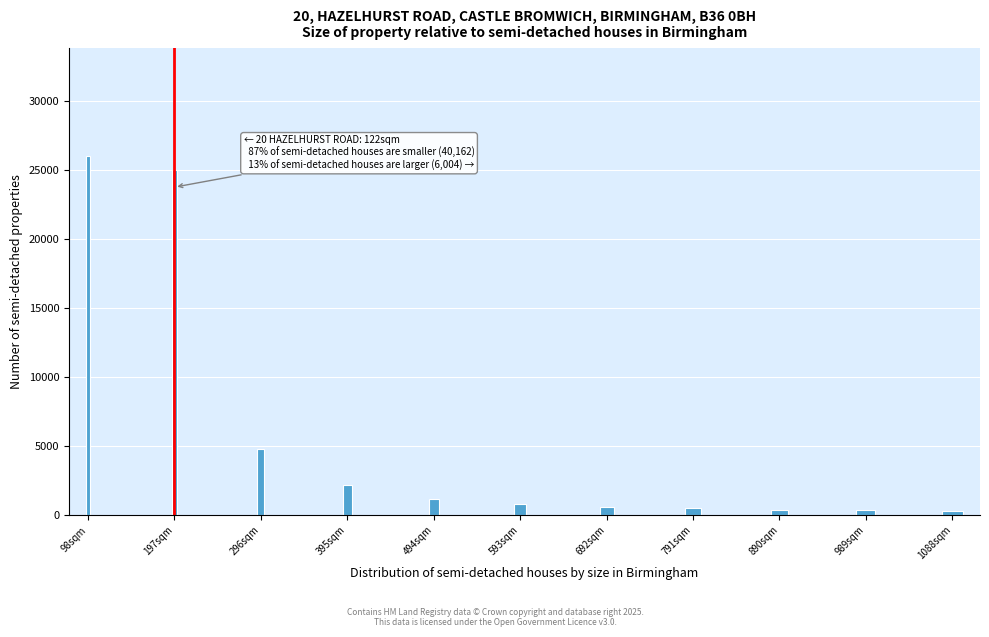

The value at 593sqm is 800. True or false?

True